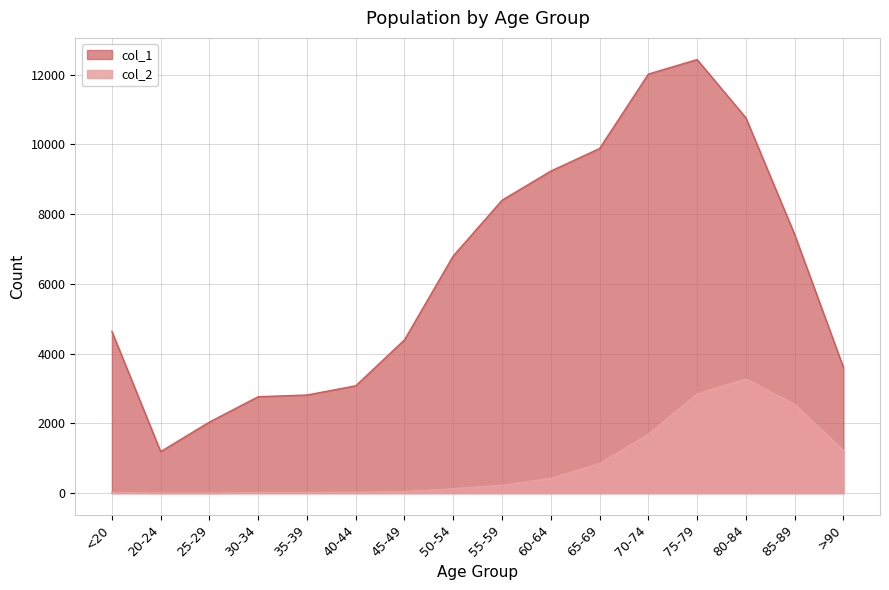

Which series has the largest total across all categories?

col_1